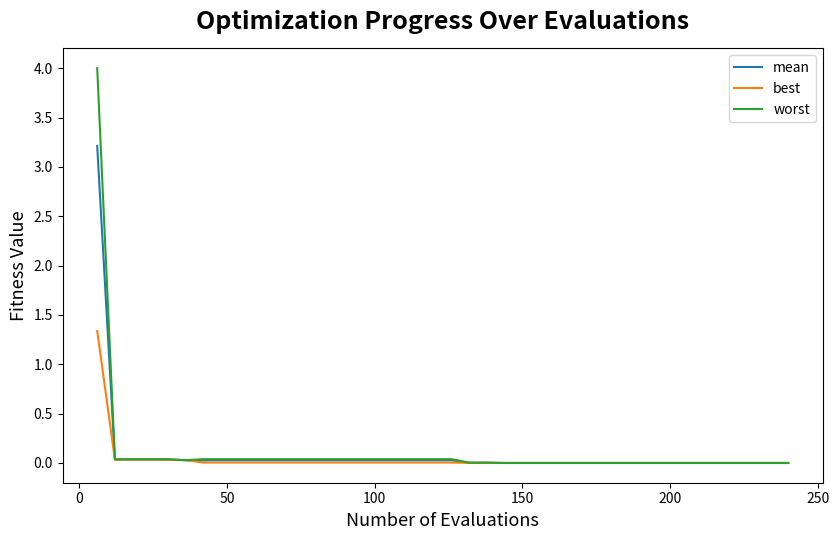

What are all the series names shown in the legend?

mean, best, worst